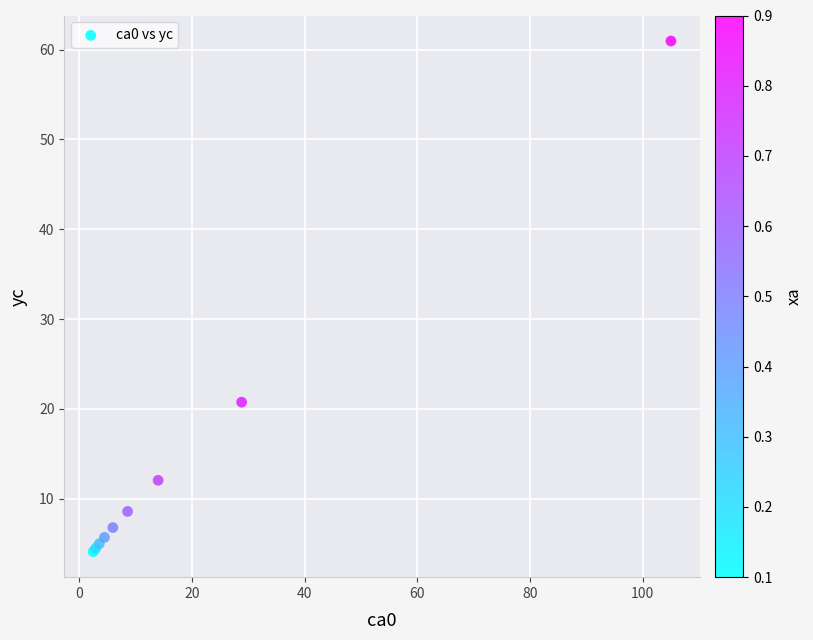

What Y value in the scatter plot is closest to 32?

20.7